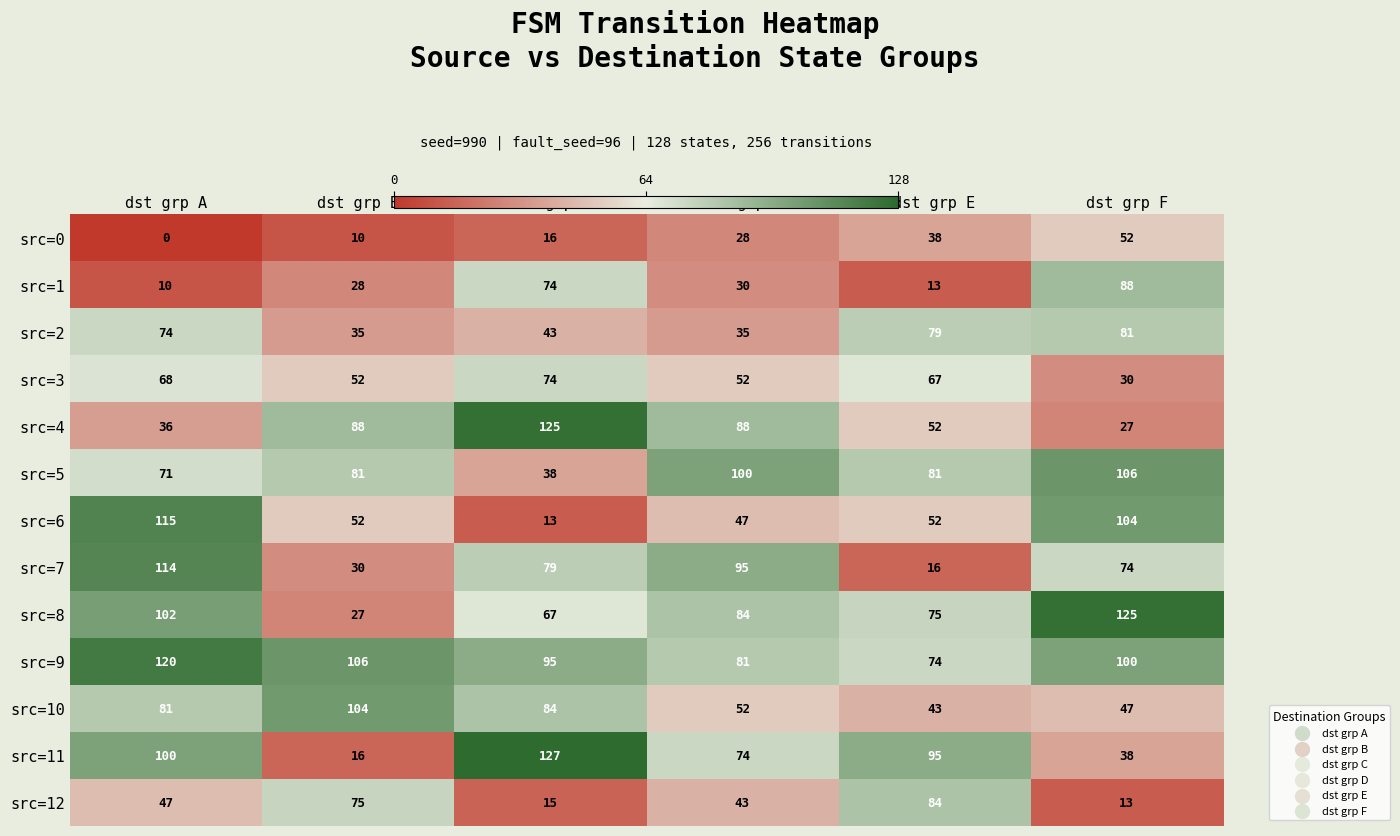

At dst grp A, list the series in order from smallest to largest.

src=0, src=1, src=4, src=12, src=3, src=5, src=2, src=10, src=11, src=8, src=7, src=6, src=9